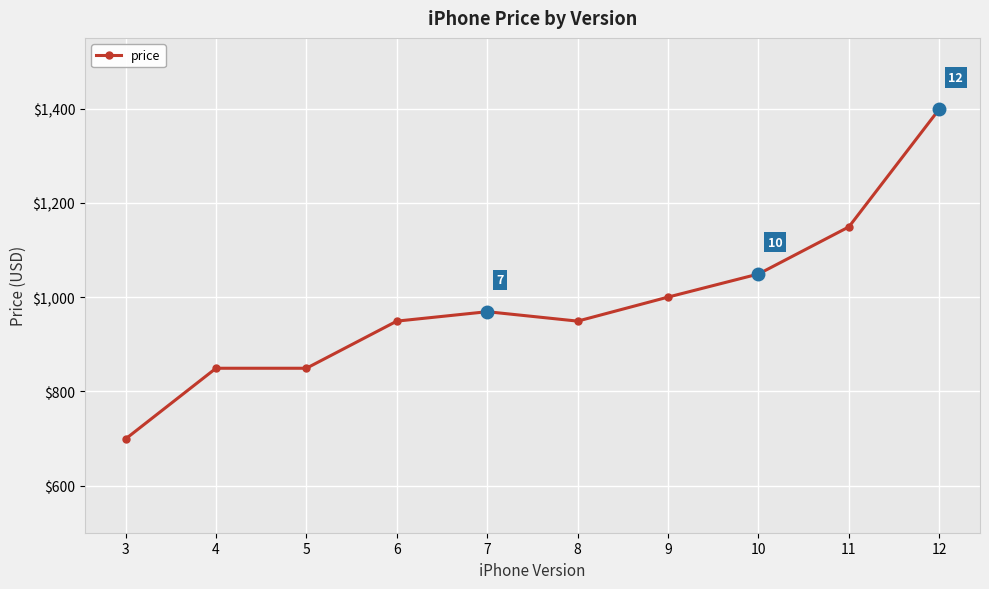

What is the approximate value at 12, to the nearest 10?

1400